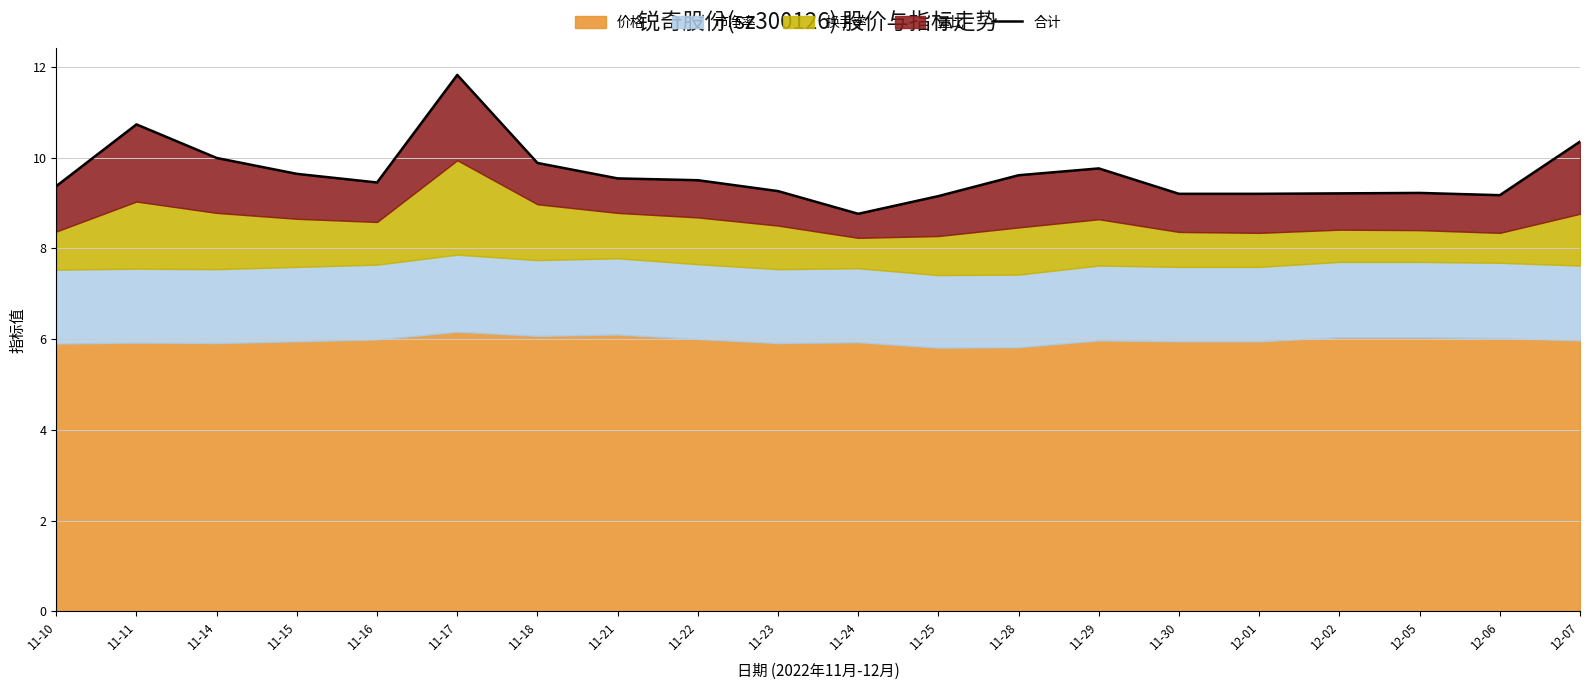

What is the minimum value shown in the chart?

8.8